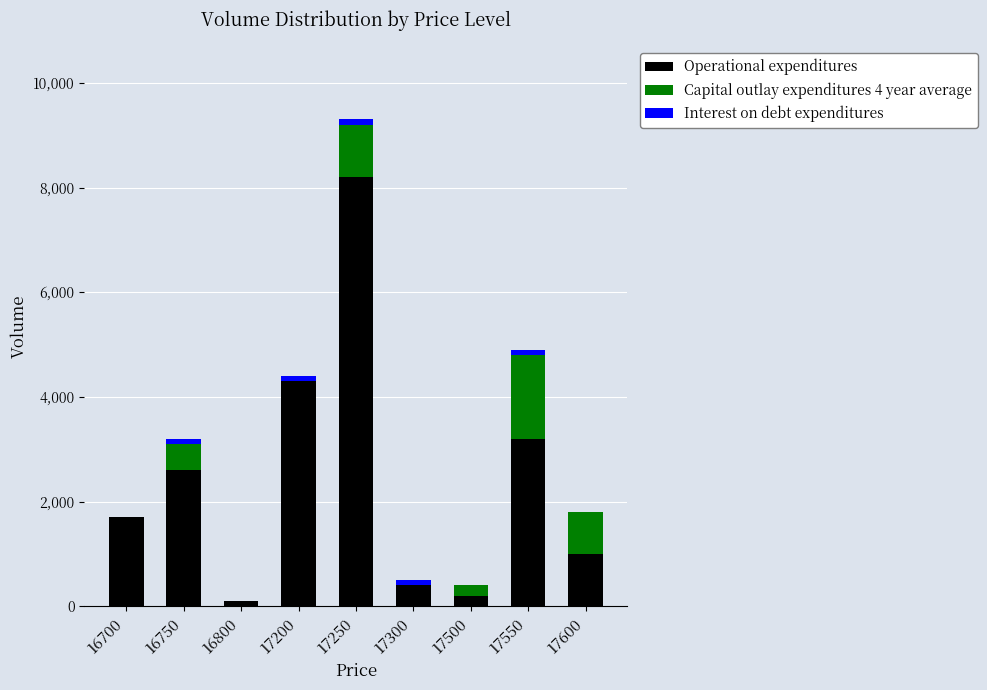

True or false: Operational expenditures has a value of 1000 at 17600.

True